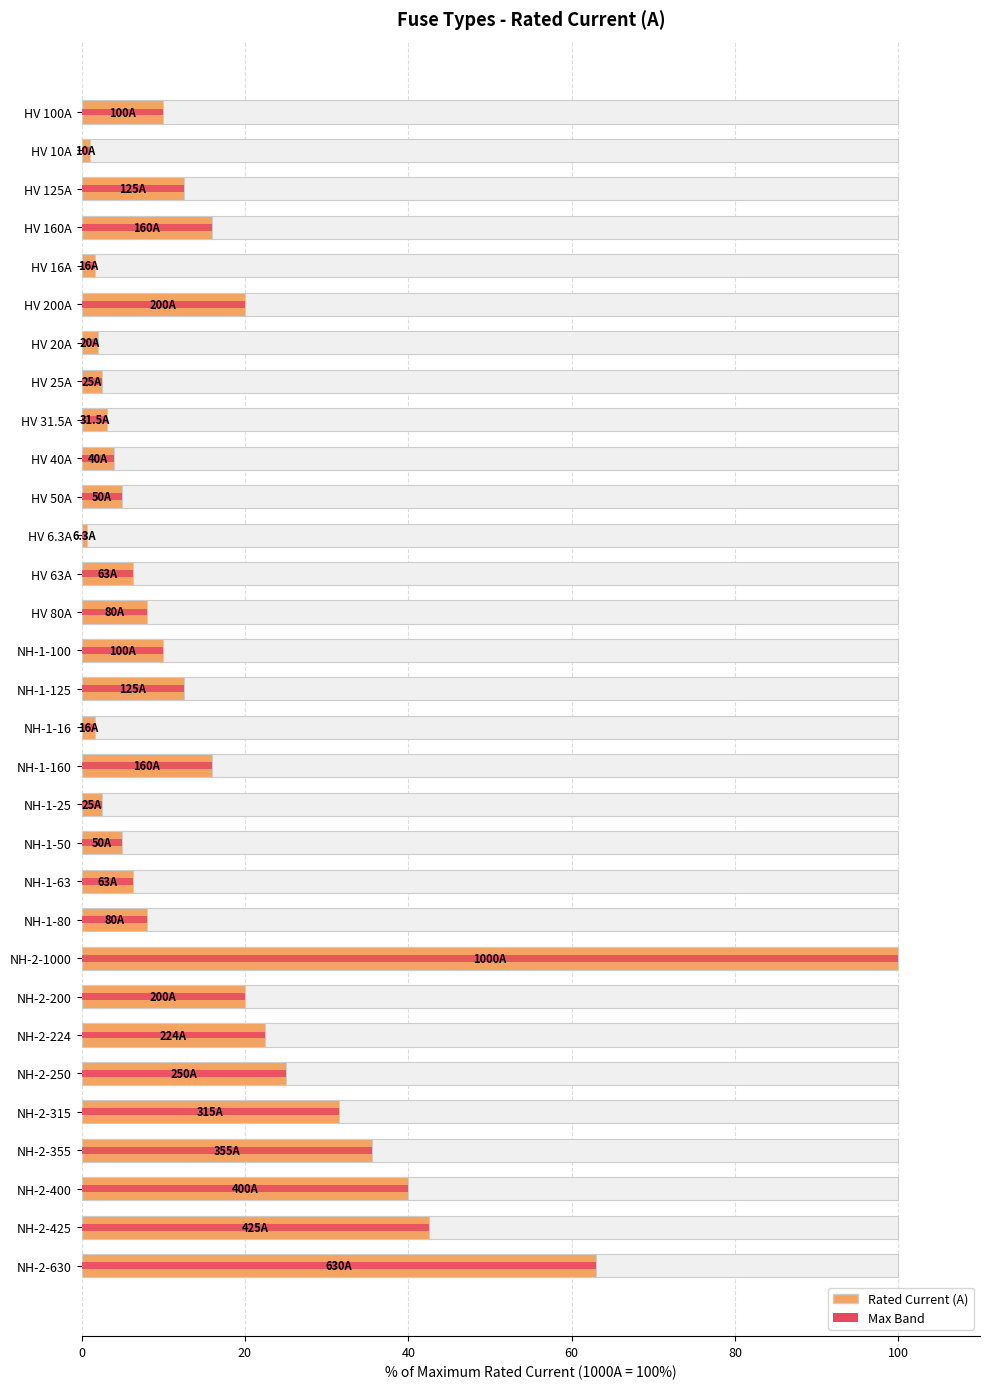

What is the difference between the maximum and minimum values?

99.4